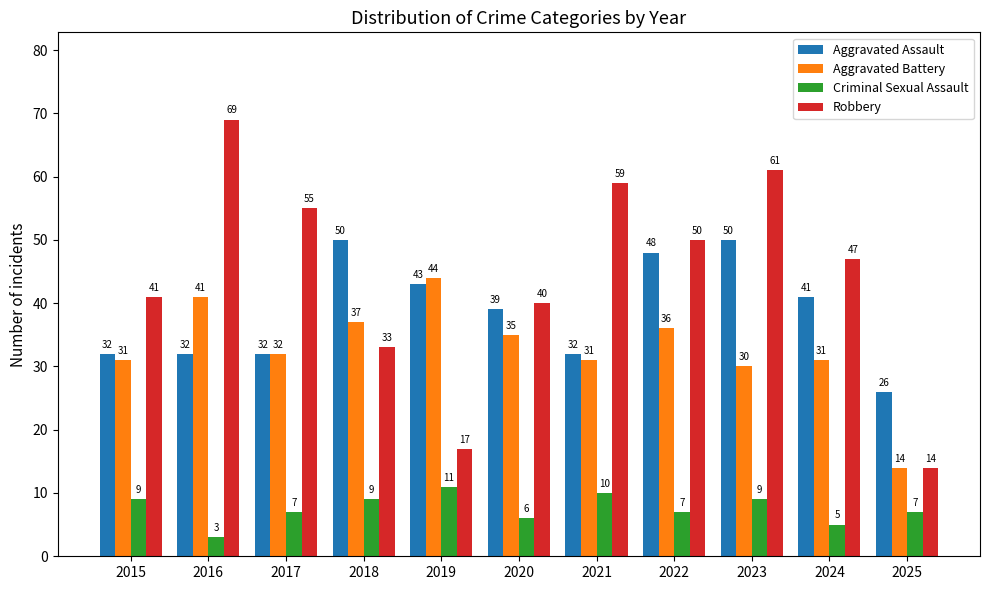

What is the lowest value of the Aggravated Assault series?

26